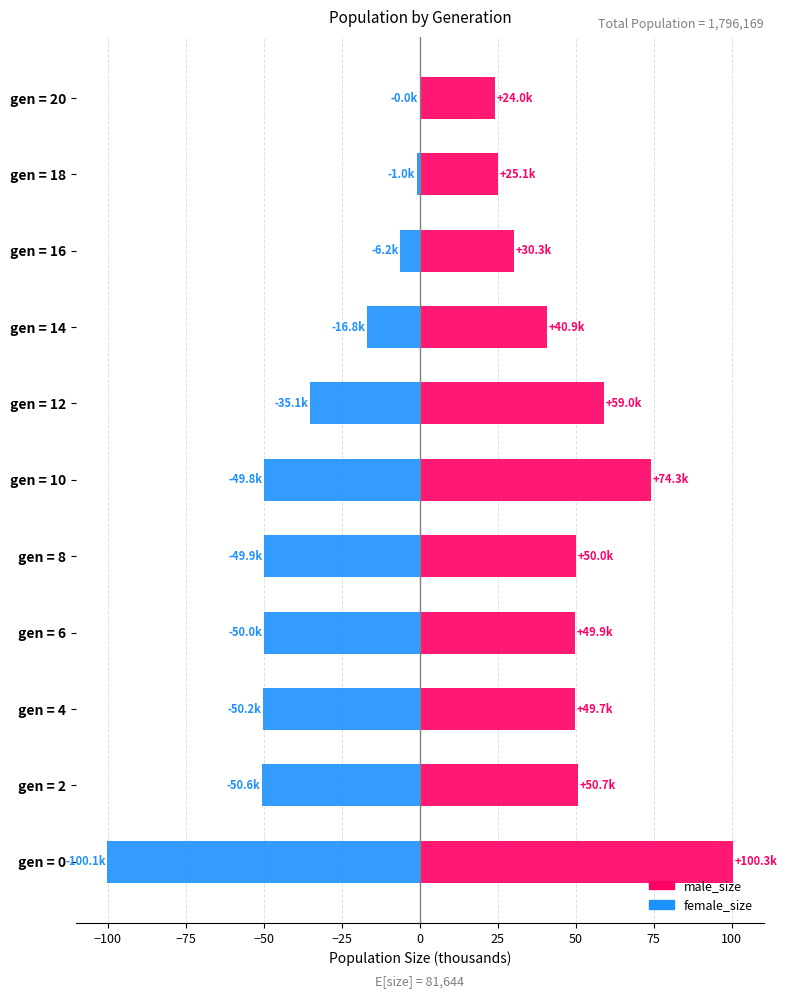

At how many categories does at least one series exceed -21?

11